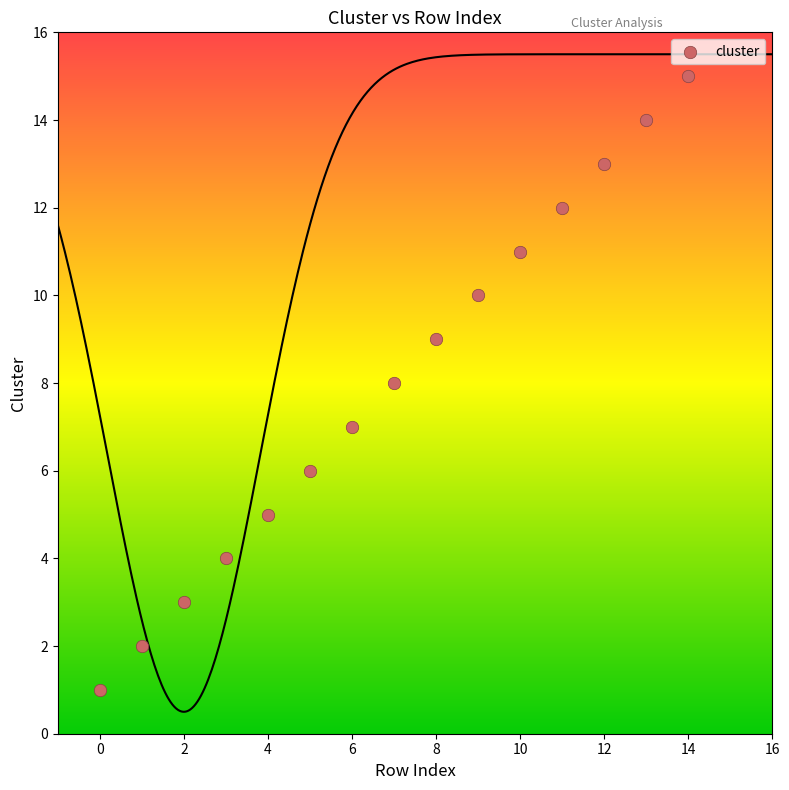

What is the range of Y values (max minus min)?

14